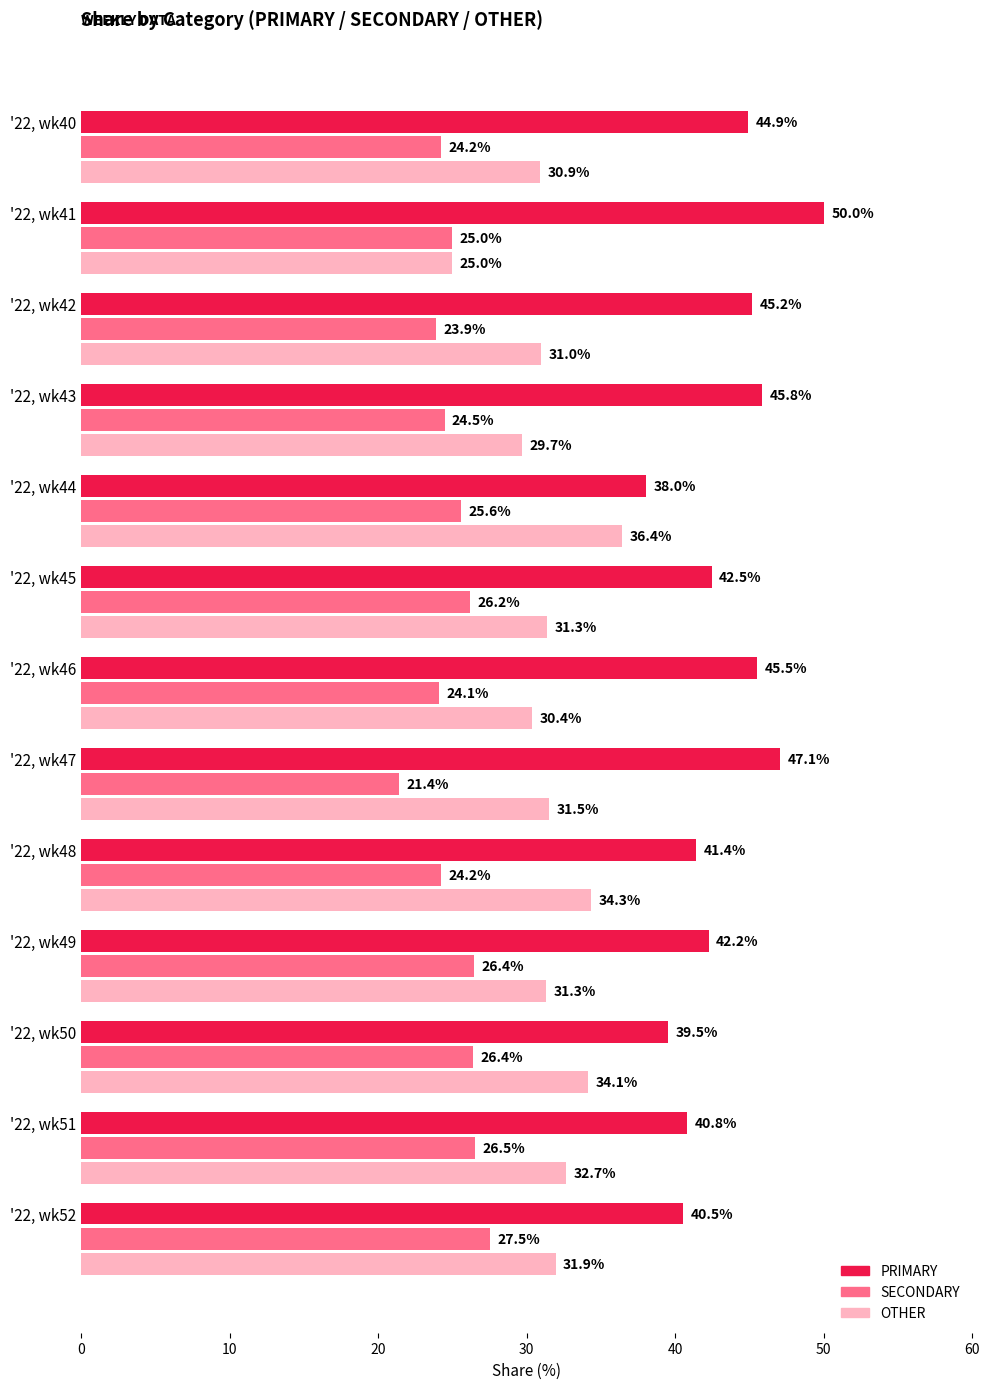

At how many categories does at least one series exceed 22?

13